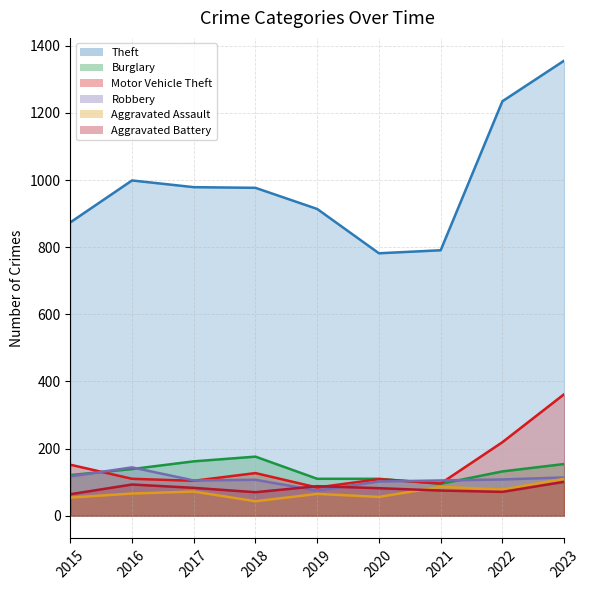

What is the highest value of the Burglary series?

176